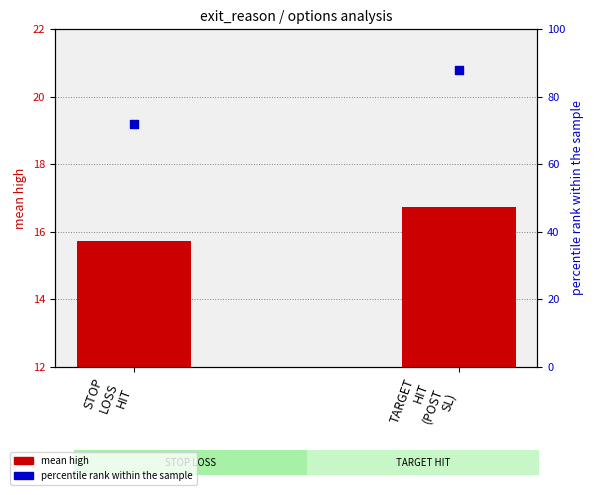

Which series has the largest total across all categories?

percentile rank within the sample